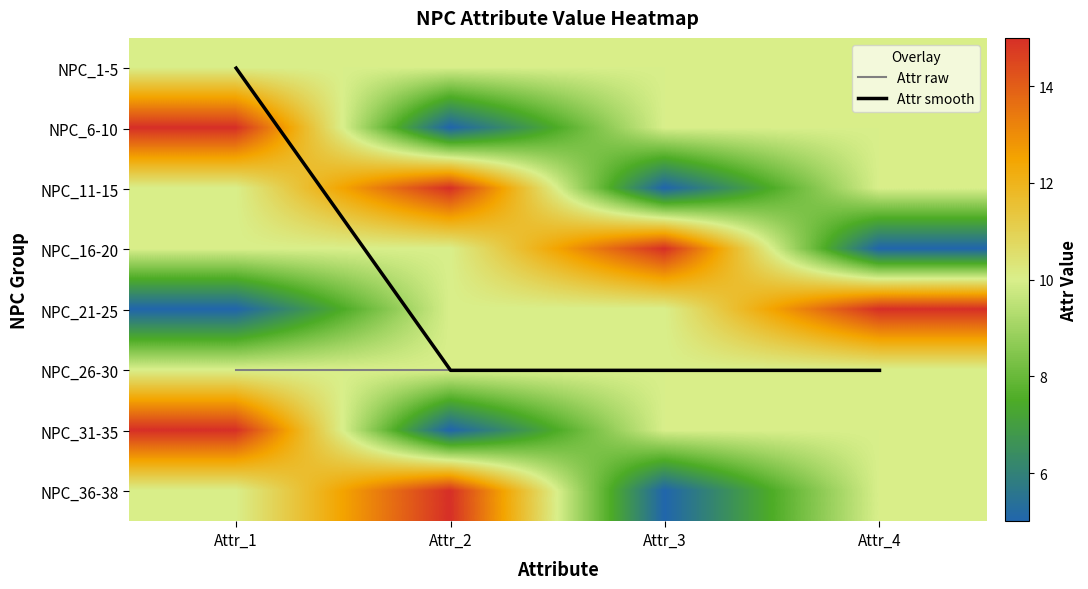

Read the NPC_26-30 value at Attr_4.

10